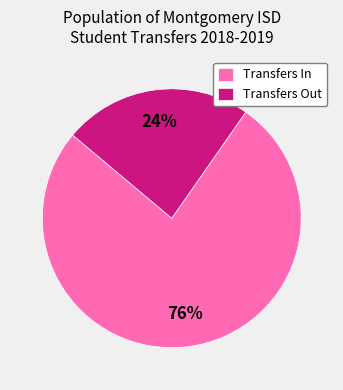

Which has a higher value, Transfers In or Transfers Out?

Transfers In